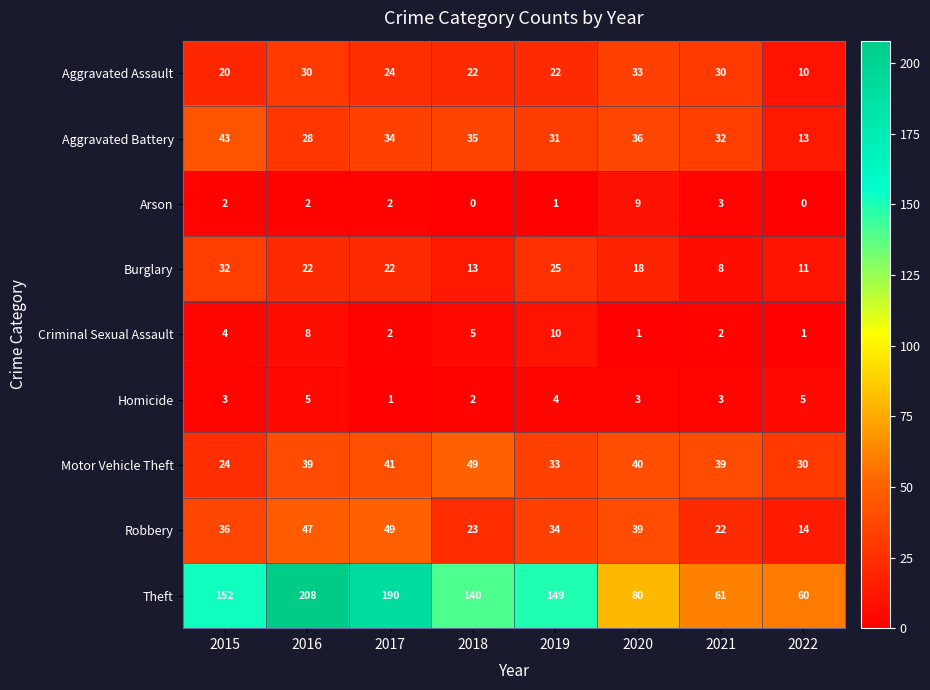

What is the sum of all Theft values?

1040